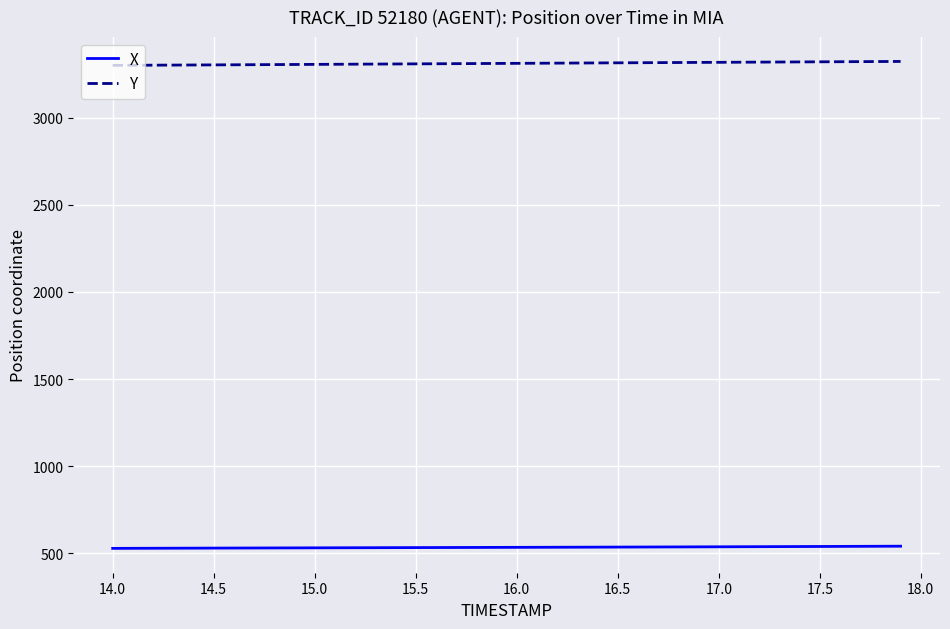

What is the minimum value shown in the chart?

527.6